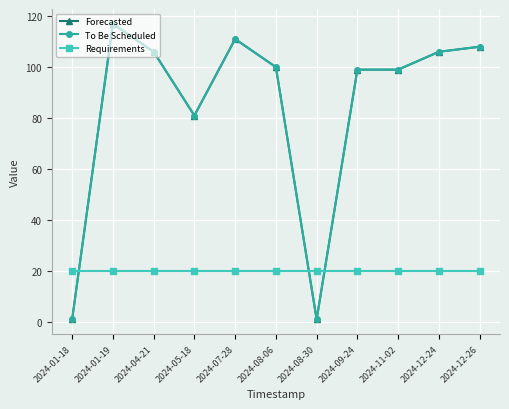

At which category does Forecasted reach its first local valley?

2024-05-18